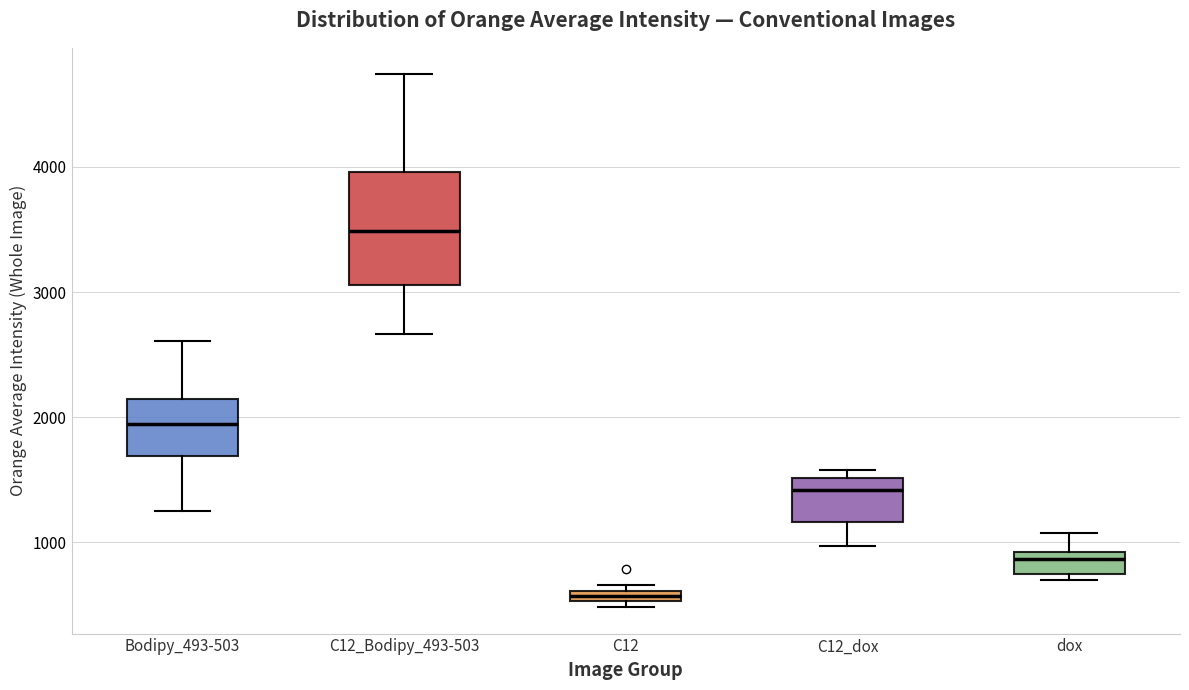

Comparing the boxes themselves (not the whiskers), which one is the tallest?

C12_Bodipy_493-503